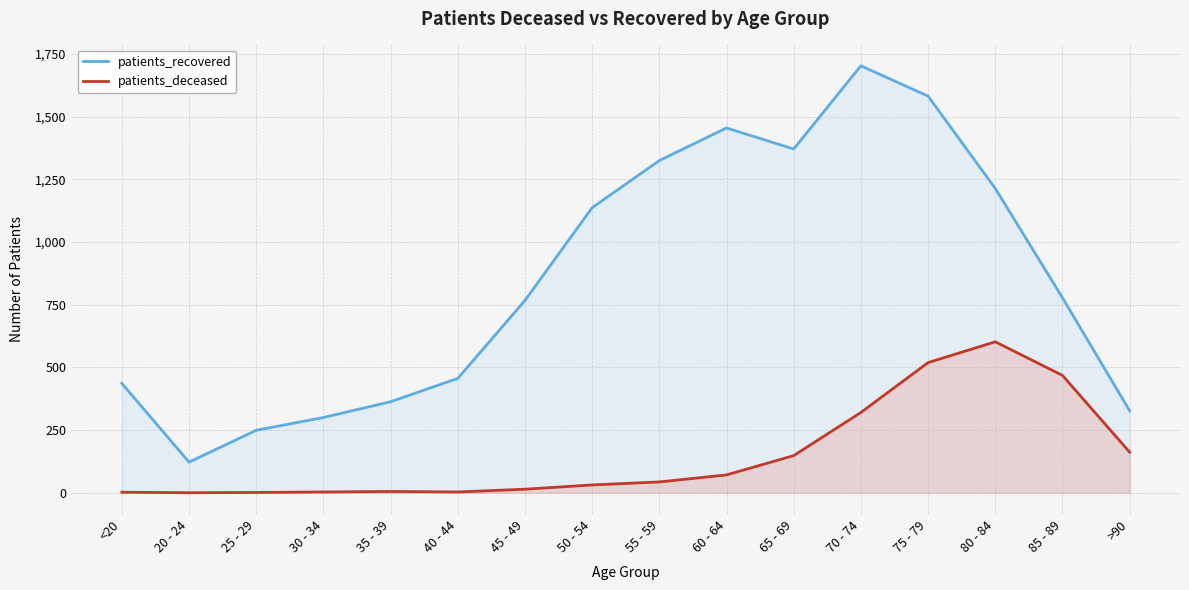

True or false: patients_recovered and patients_deceased intersect in this chart.

False